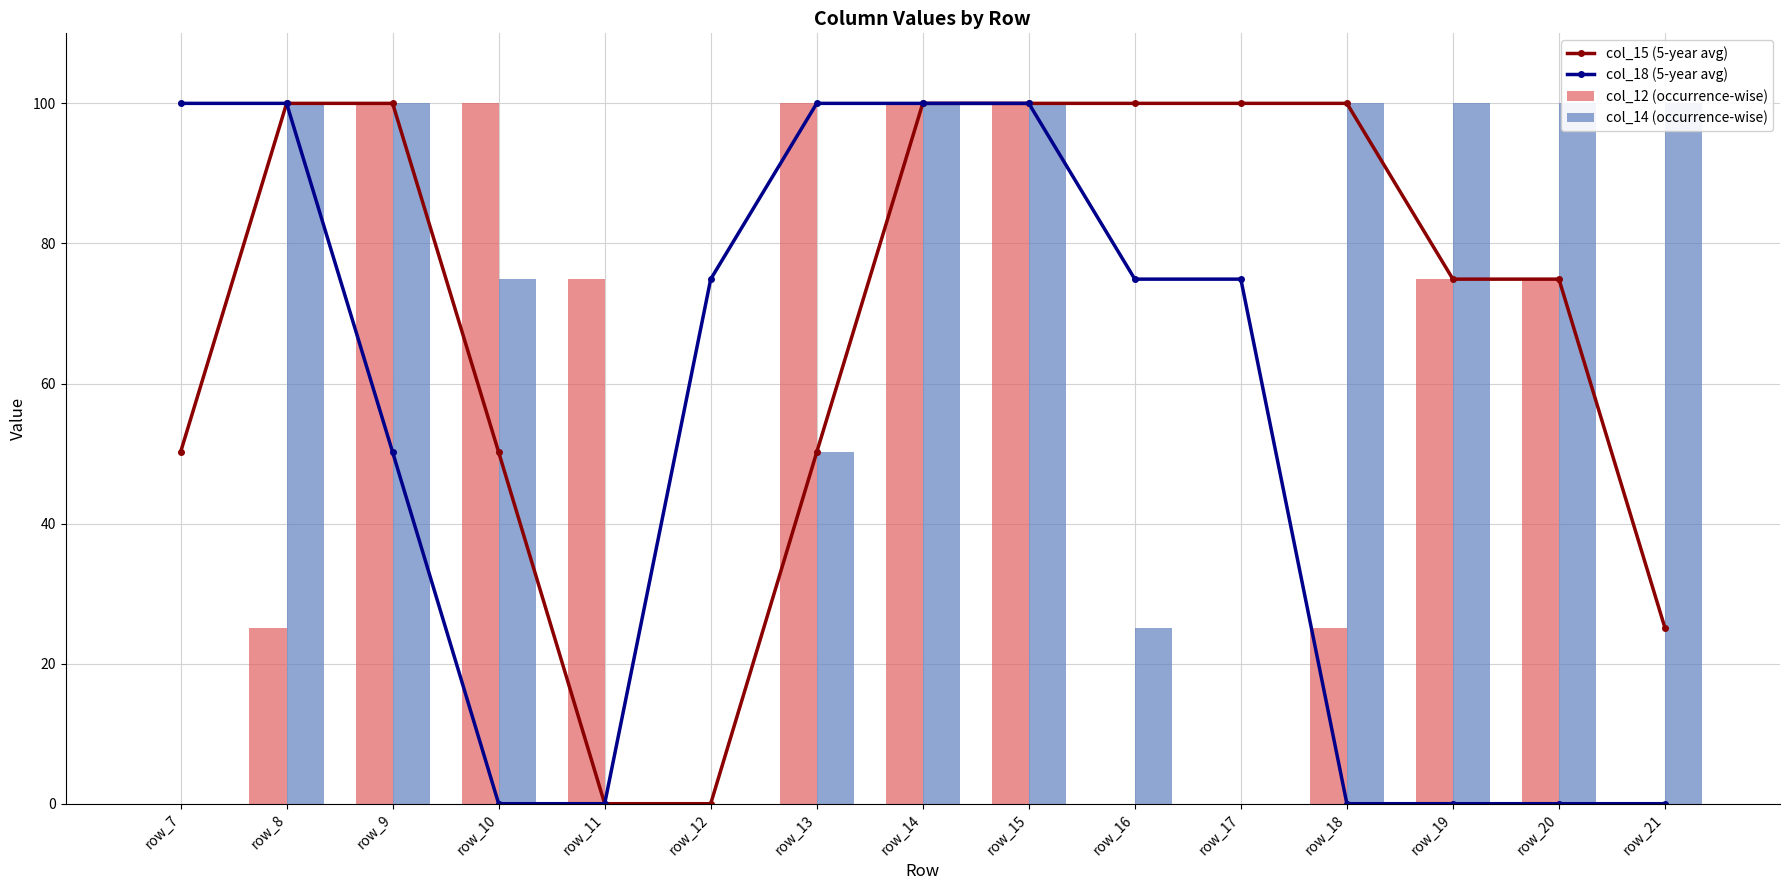

Which label corresponds to the smallest value in the chart?

row_11